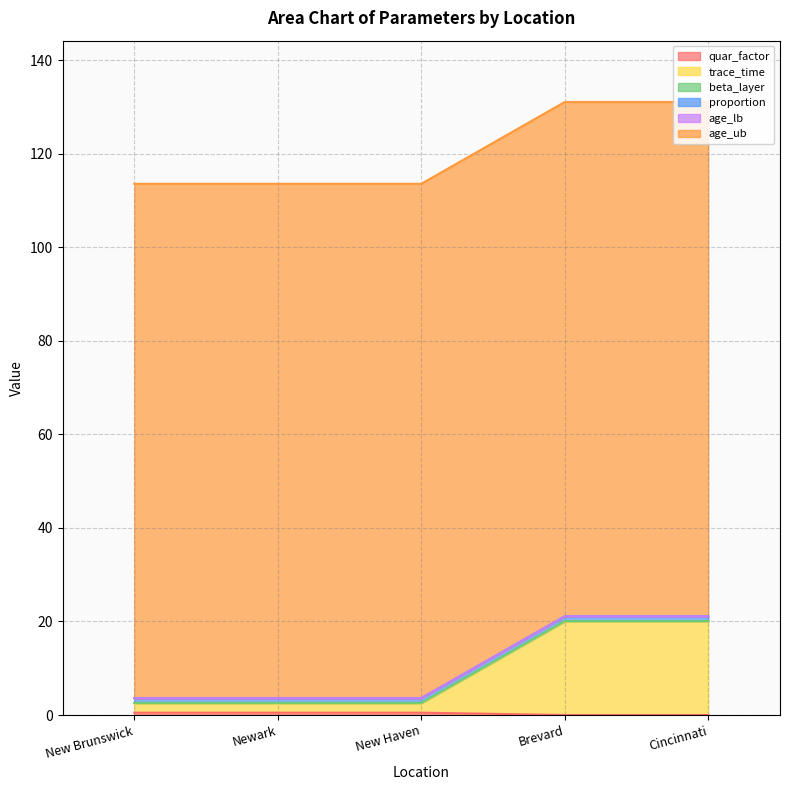

Which series has the largest total across all categories?

age_ub